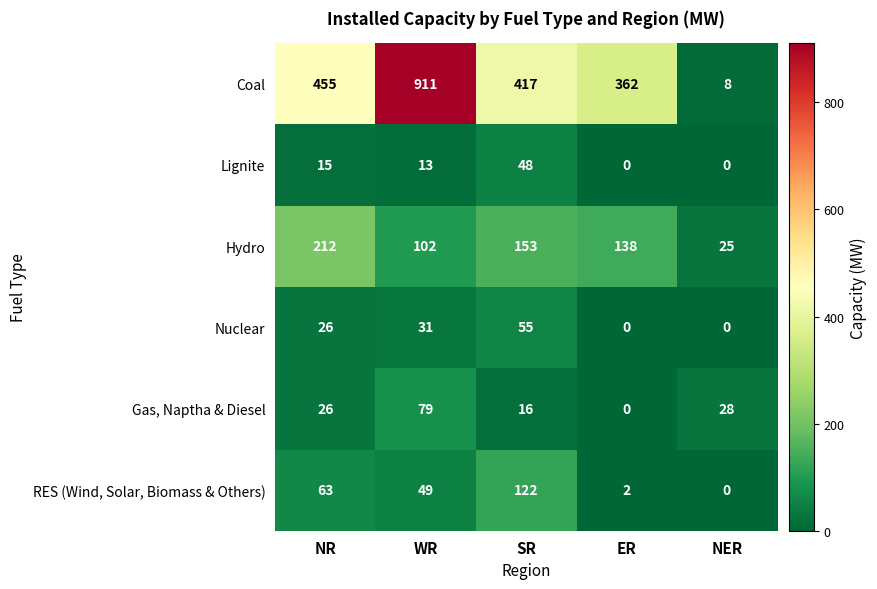

How many data points does each series have?

5